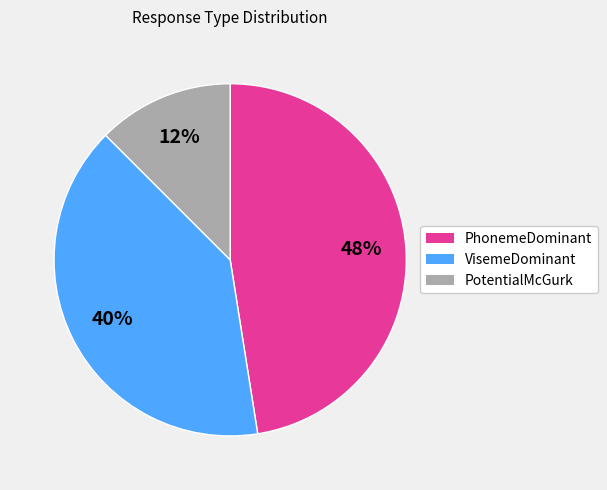

Is there any slice that represents more than half of the pie?

No